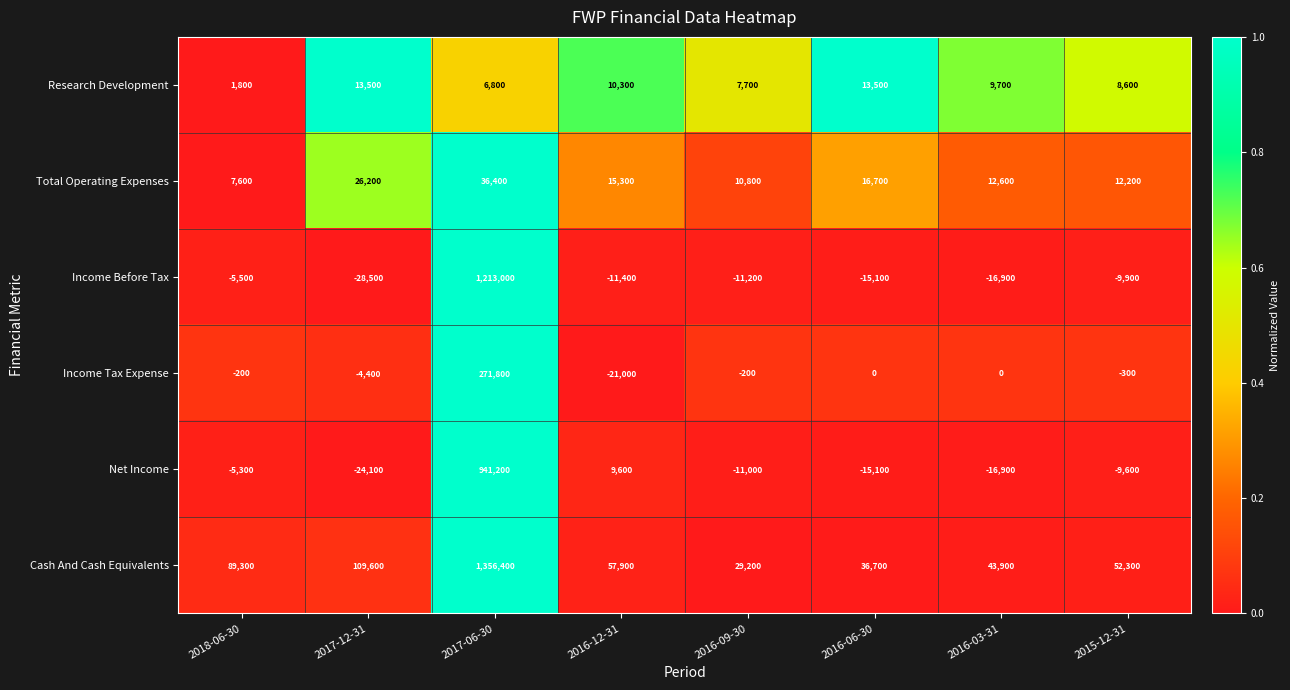

The Research Development series shows 5422 at 2016-12-31. True or false?

False